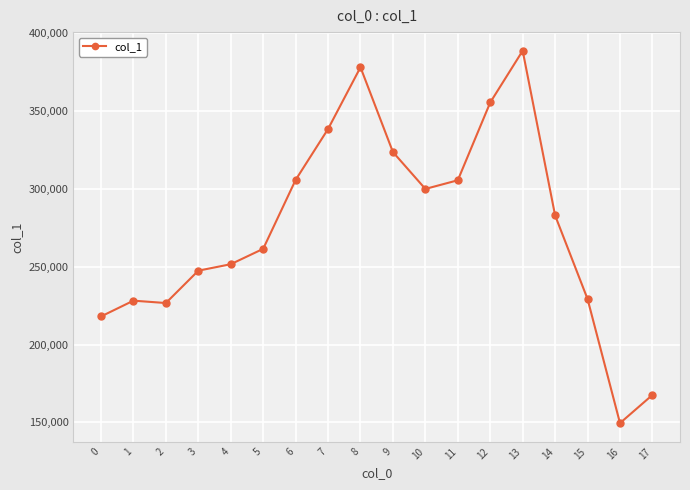

What is the change in value from 4 to 5?

+9888